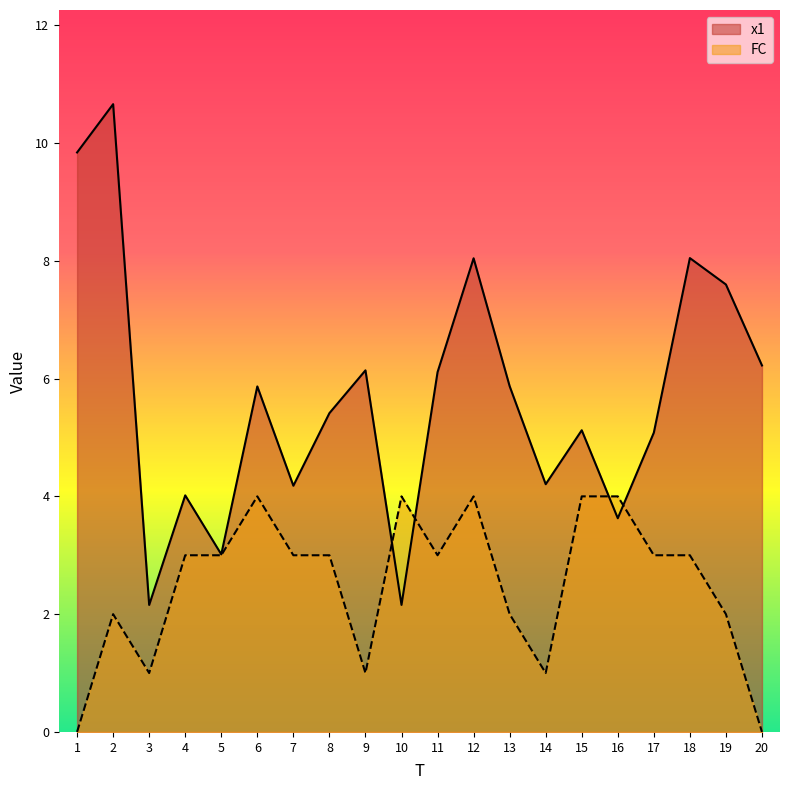

What is the average value of the FC series?

2.5